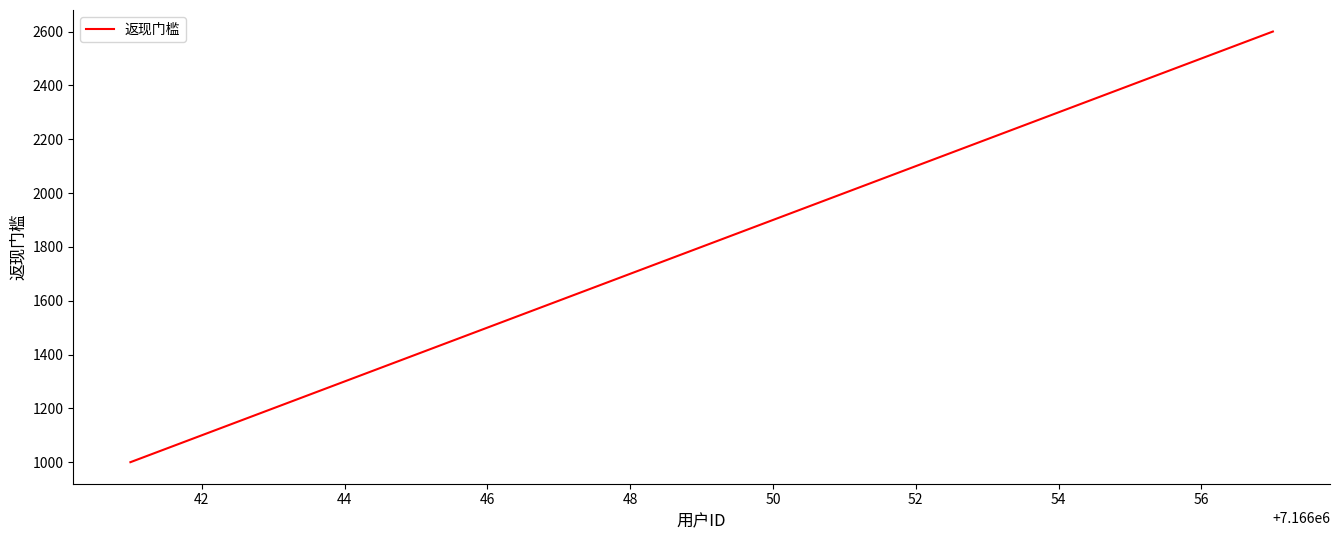

What is the minimum value shown in the chart?

1000